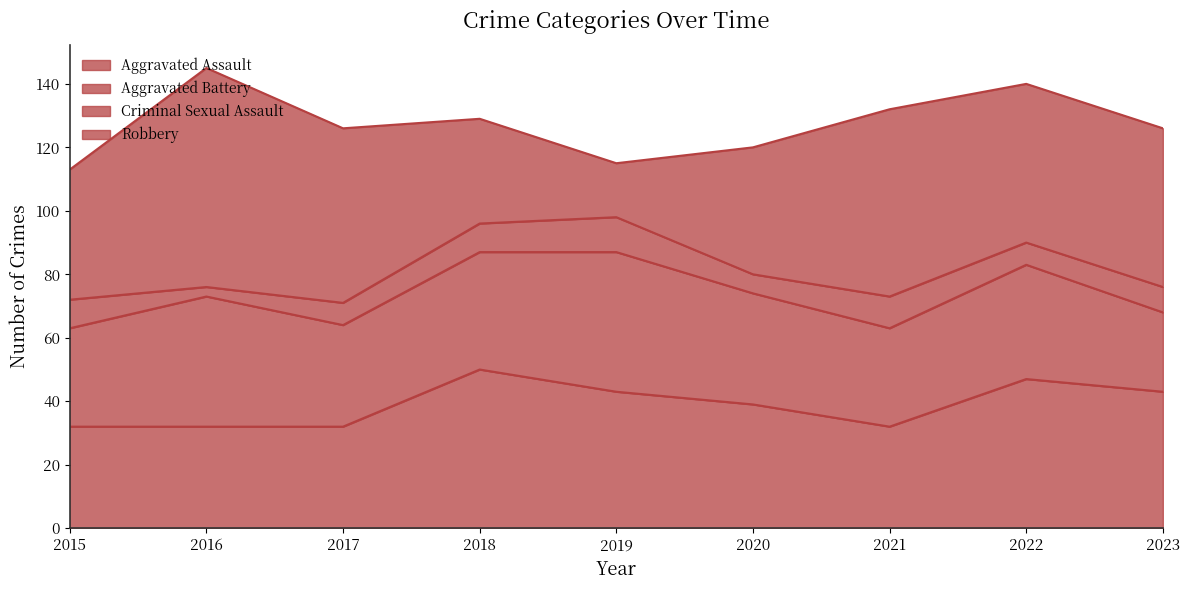

What is the difference between the second highest and second lowest values in the Aggravated Battery series?

10